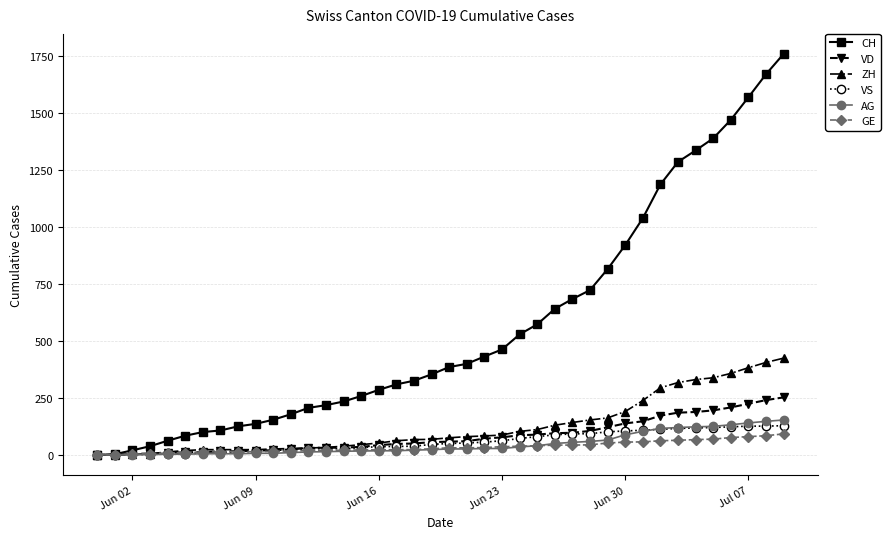

How many distinct data groups are displayed?

6